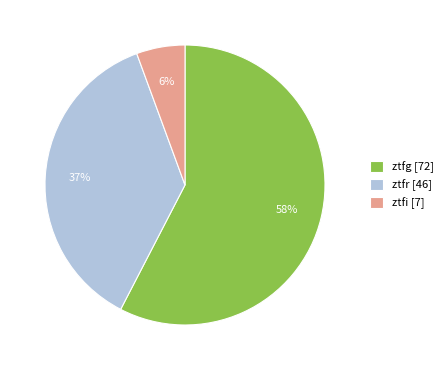

To the nearest percent, what percentage of the pie is ztfr?

37%